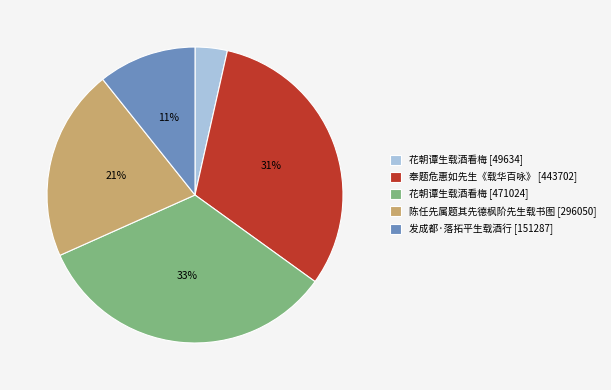

Which has a higher value, 花朝谭生载酒看梅 [49634] or 花朝谭生载酒看梅 [471024]?

花朝谭生载酒看梅 [471024]